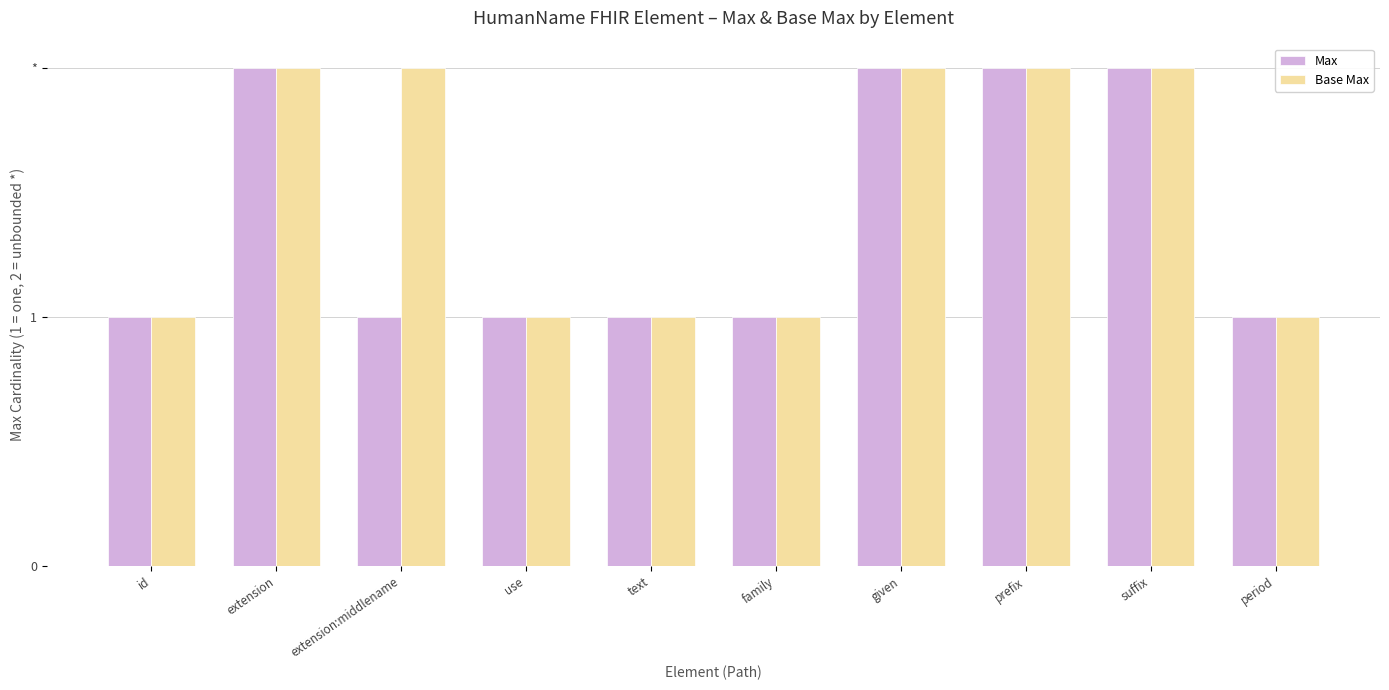

What are all the series names shown in the legend?

Max, Base Max